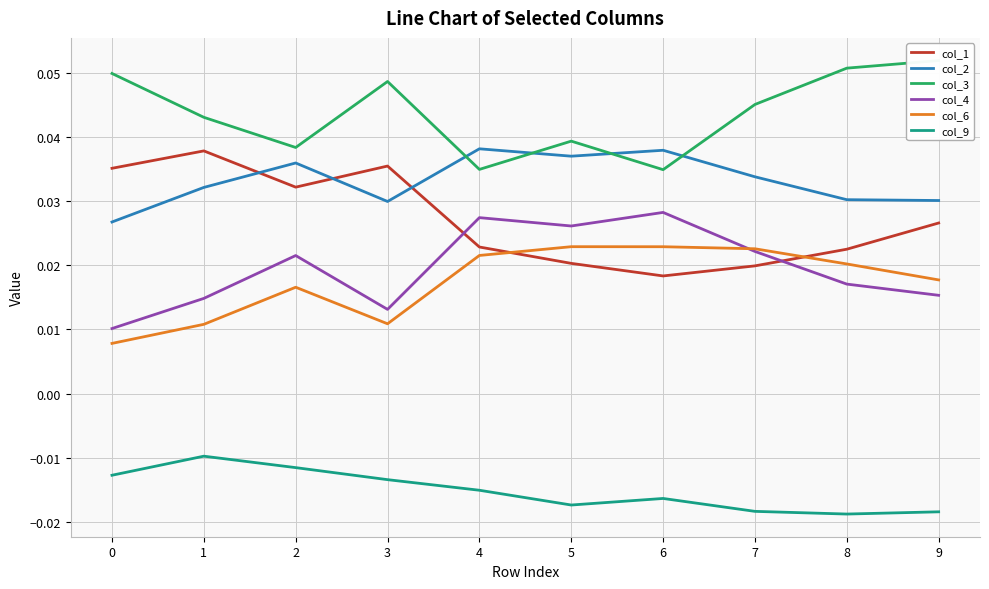

At how many categories does at least one series exceed 0?

10